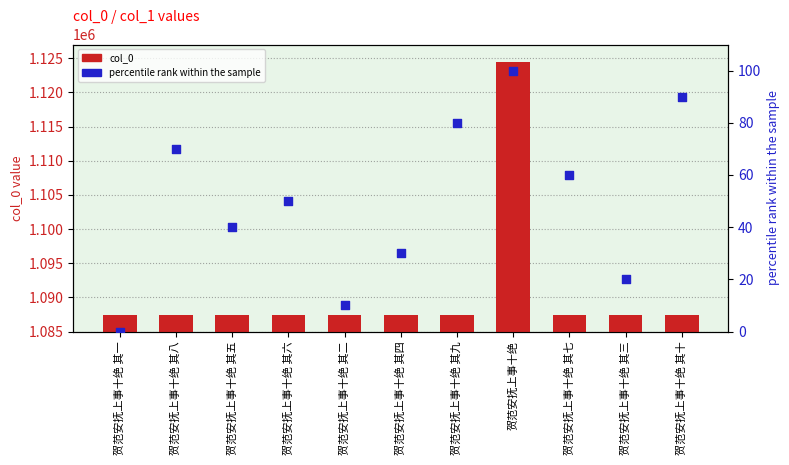

What are all the series names shown in the legend?

col_0, percentile rank within the sample